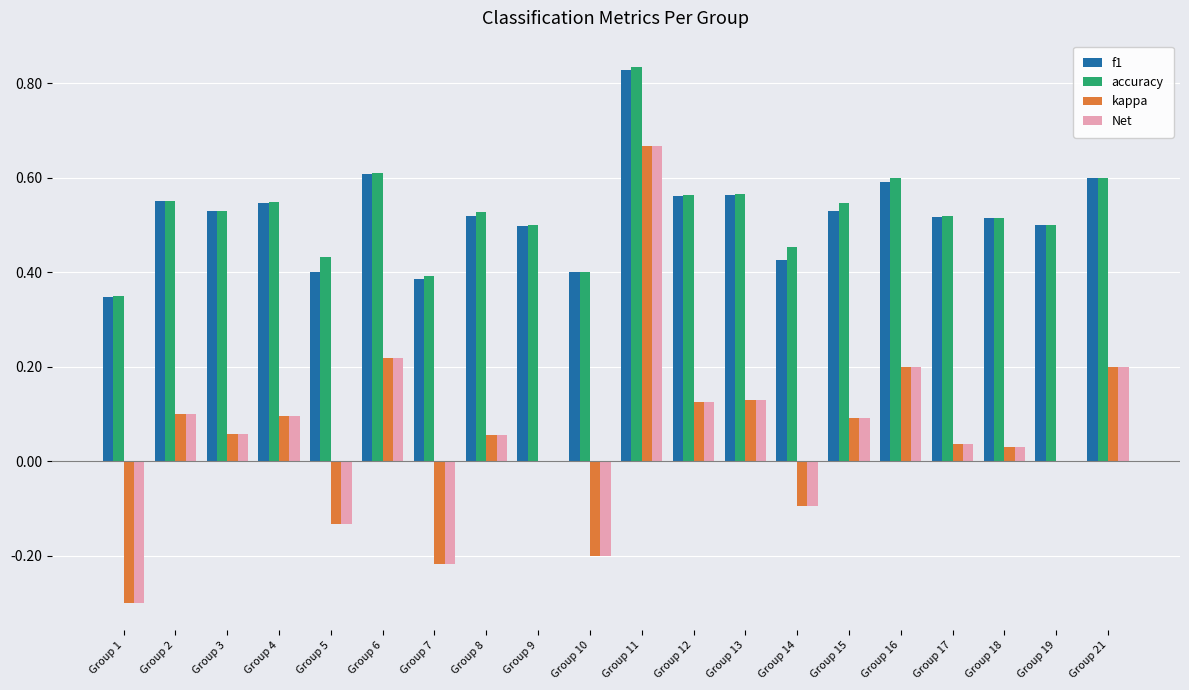

What is the sum of all Net values?

1.1